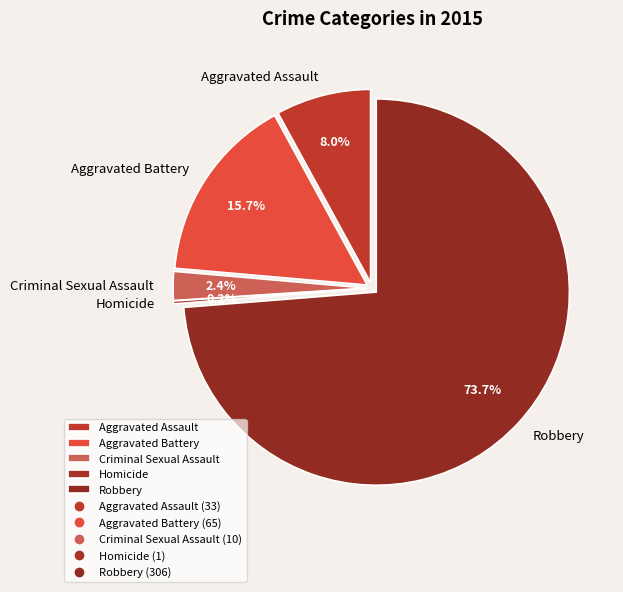

How many segments does this pie chart have?

5